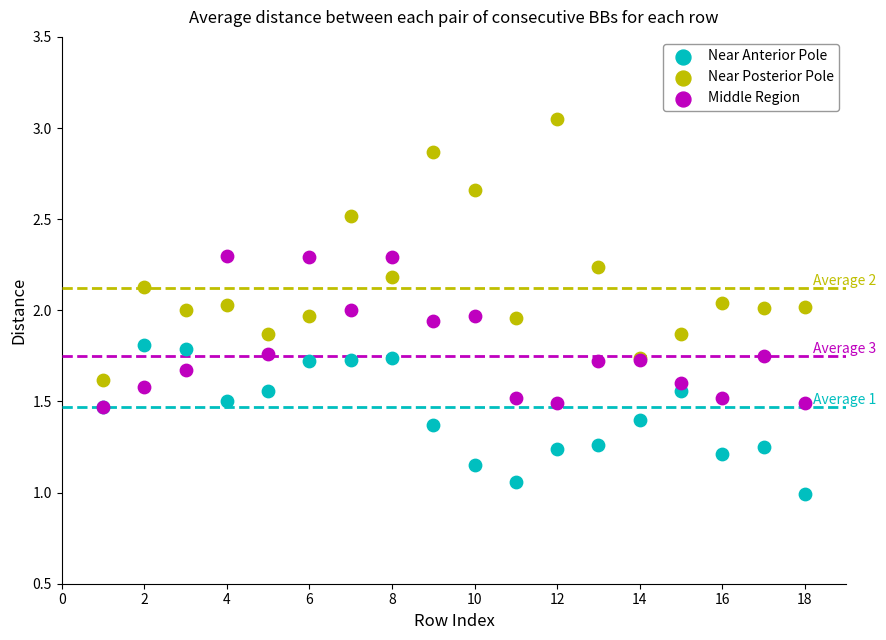

What are all the series names shown in the legend?

Near Anterior Pole, Near Posterior Pole, Middle Region